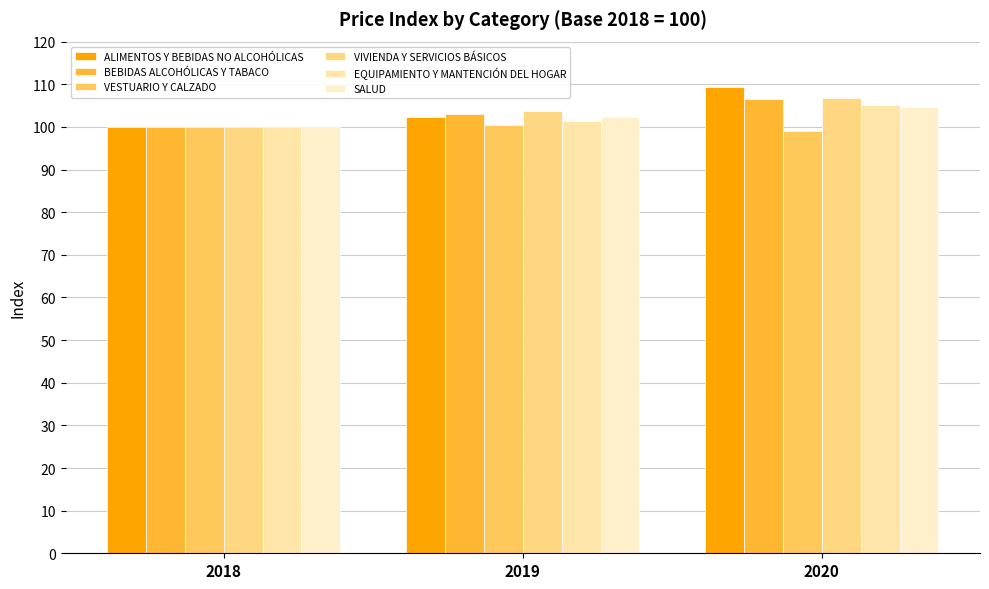

Is it true that EQUIPAMIENTO Y MANTENCIÓN DEL HOGAR equals 101.4 at 2019?

True